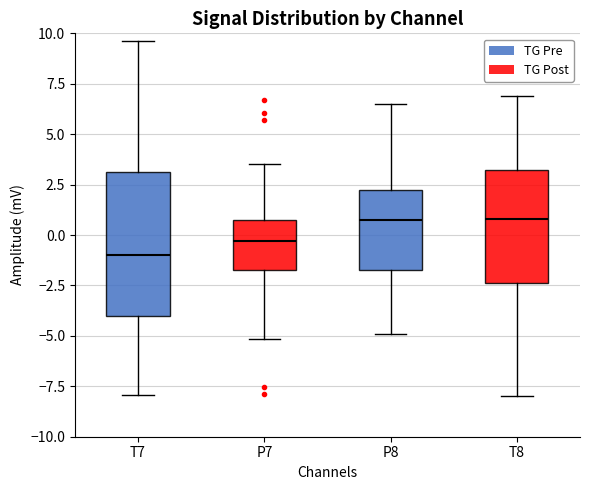

Comparing the boxes themselves (not the whiskers), which one is the tallest?

T7